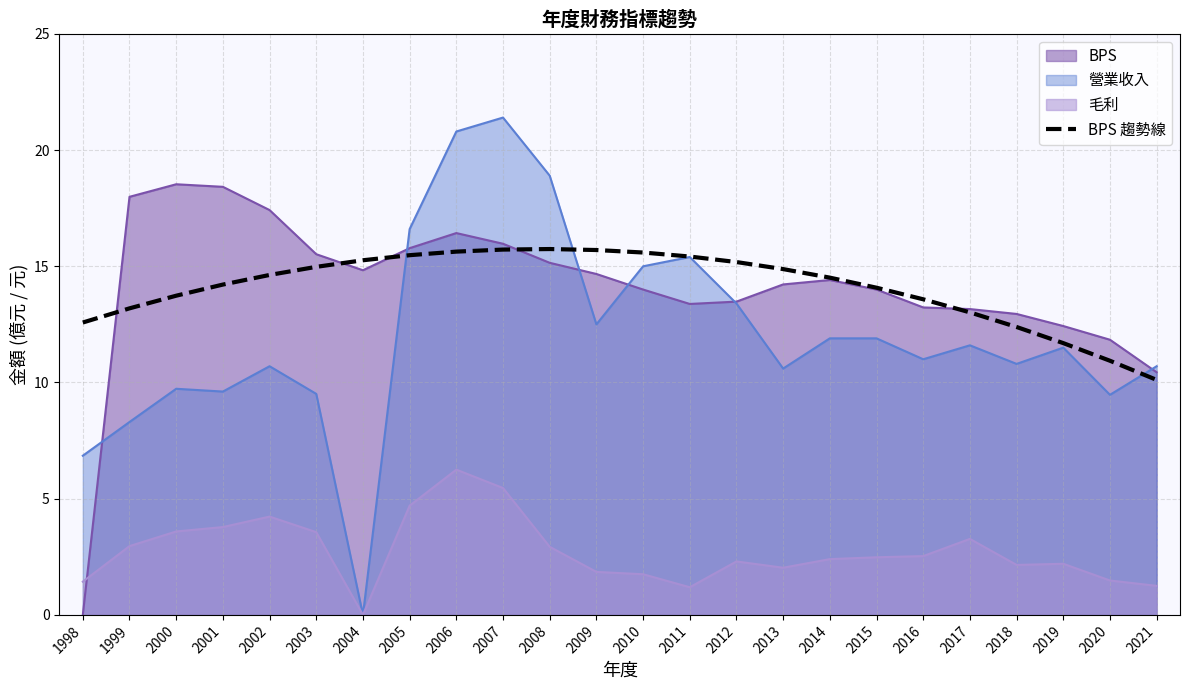

True or false: the data shows 12.4 at 2018.

True